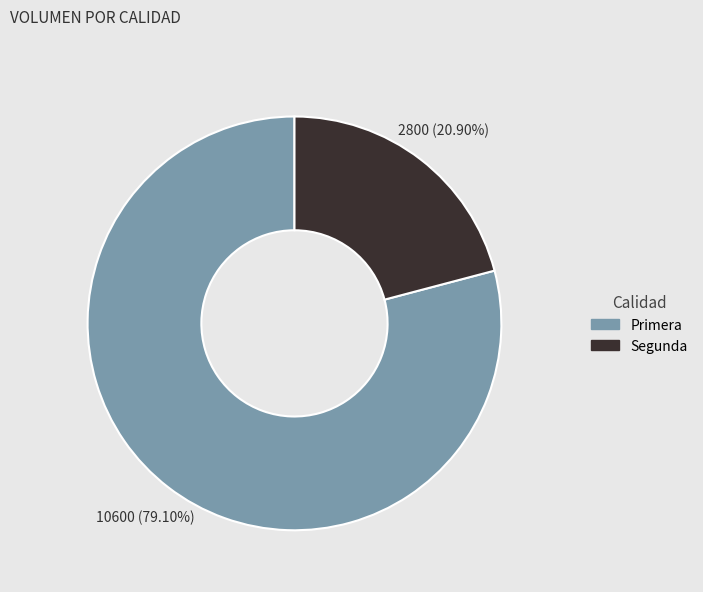

Between Primera and Segunda, which is larger?

Primera